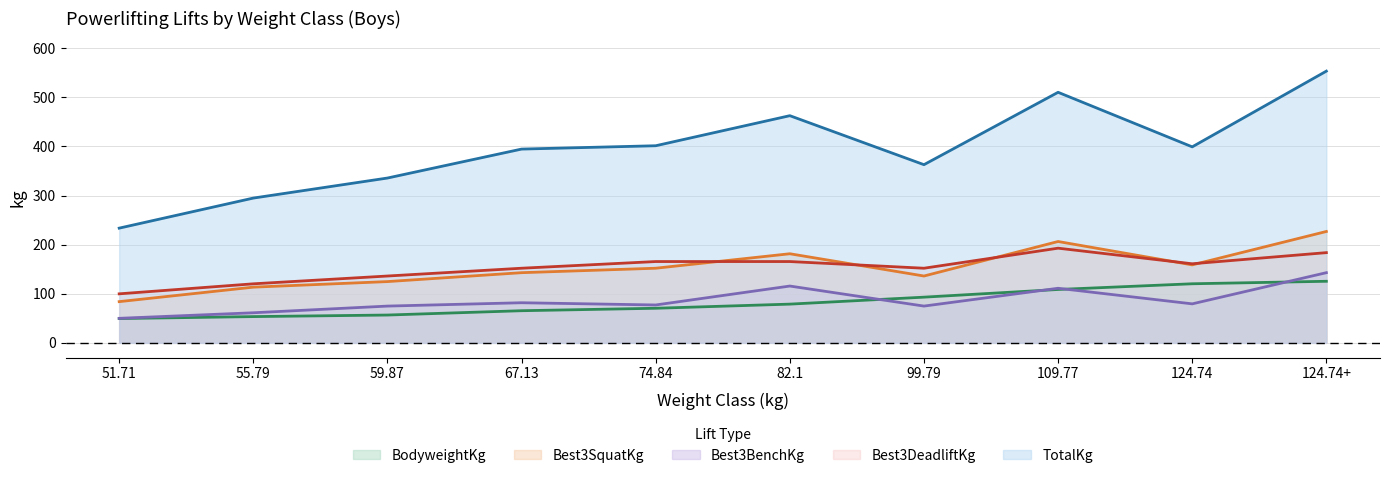

Which series has the largest total across all categories?

TotalKg